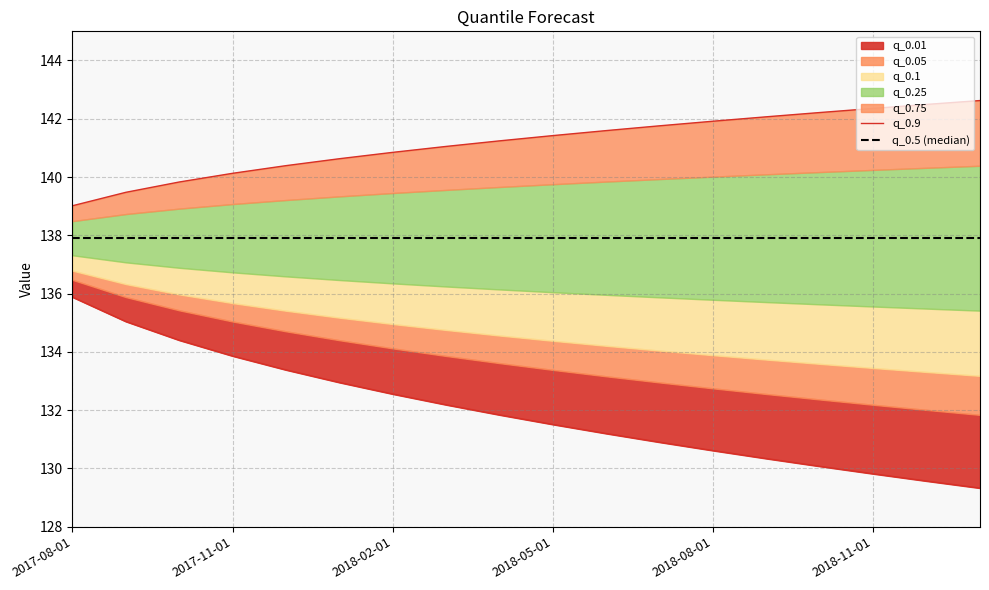

The value of q_0.9 at 2018-02-01 is 140.8. True or false?

True